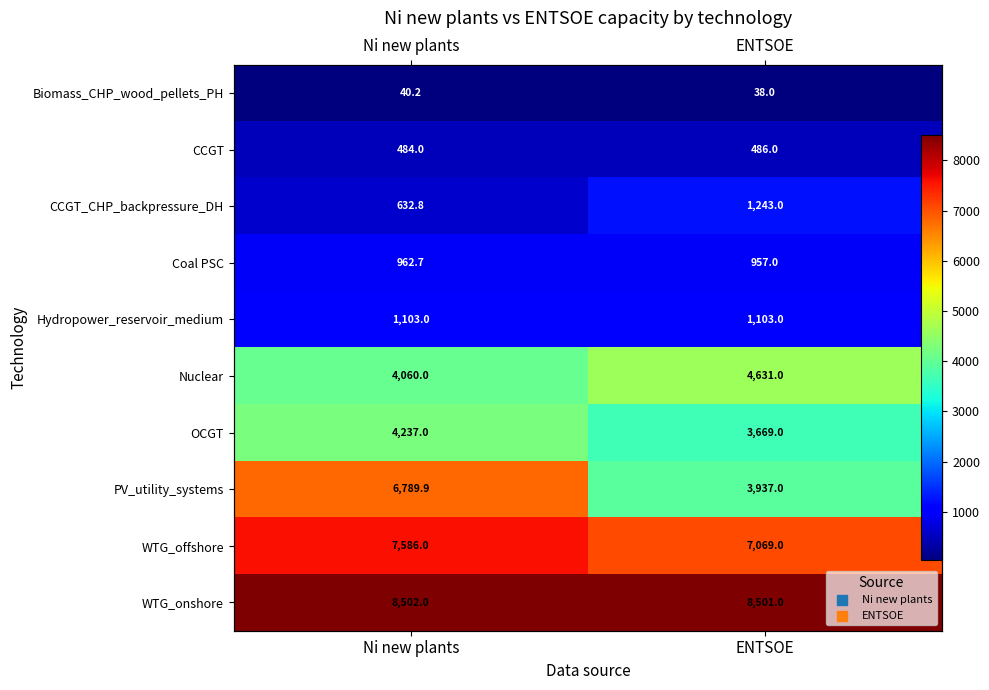

How many values in the OCGT series exceed 4236?

1